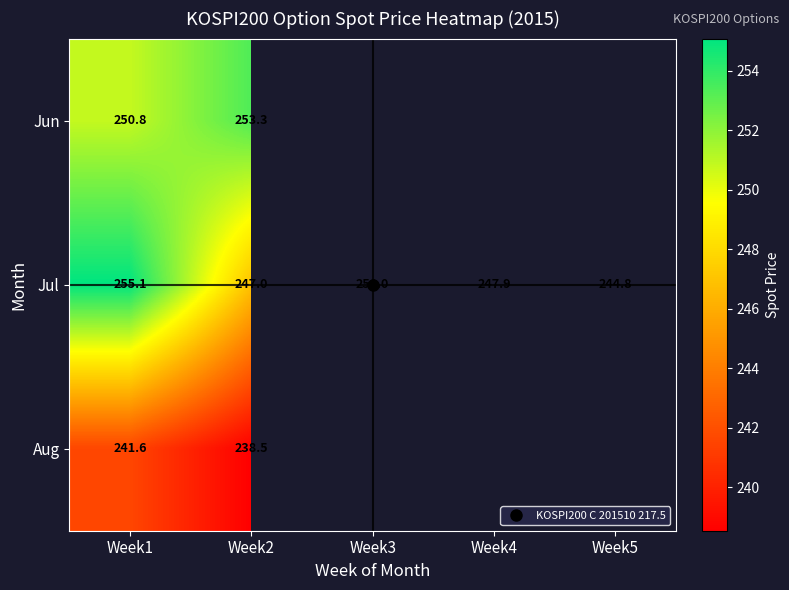

What is the minimum value for Jun?

250.8